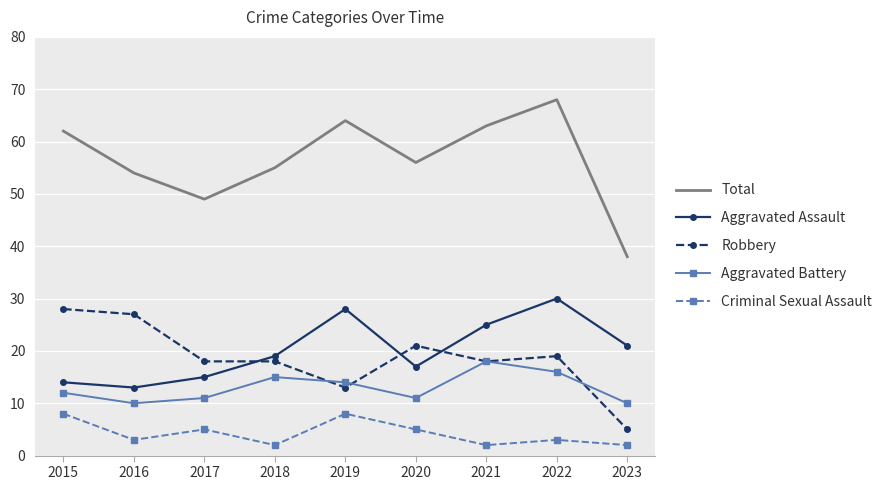

Is it true that Robbery equals 8 at 2015?

False